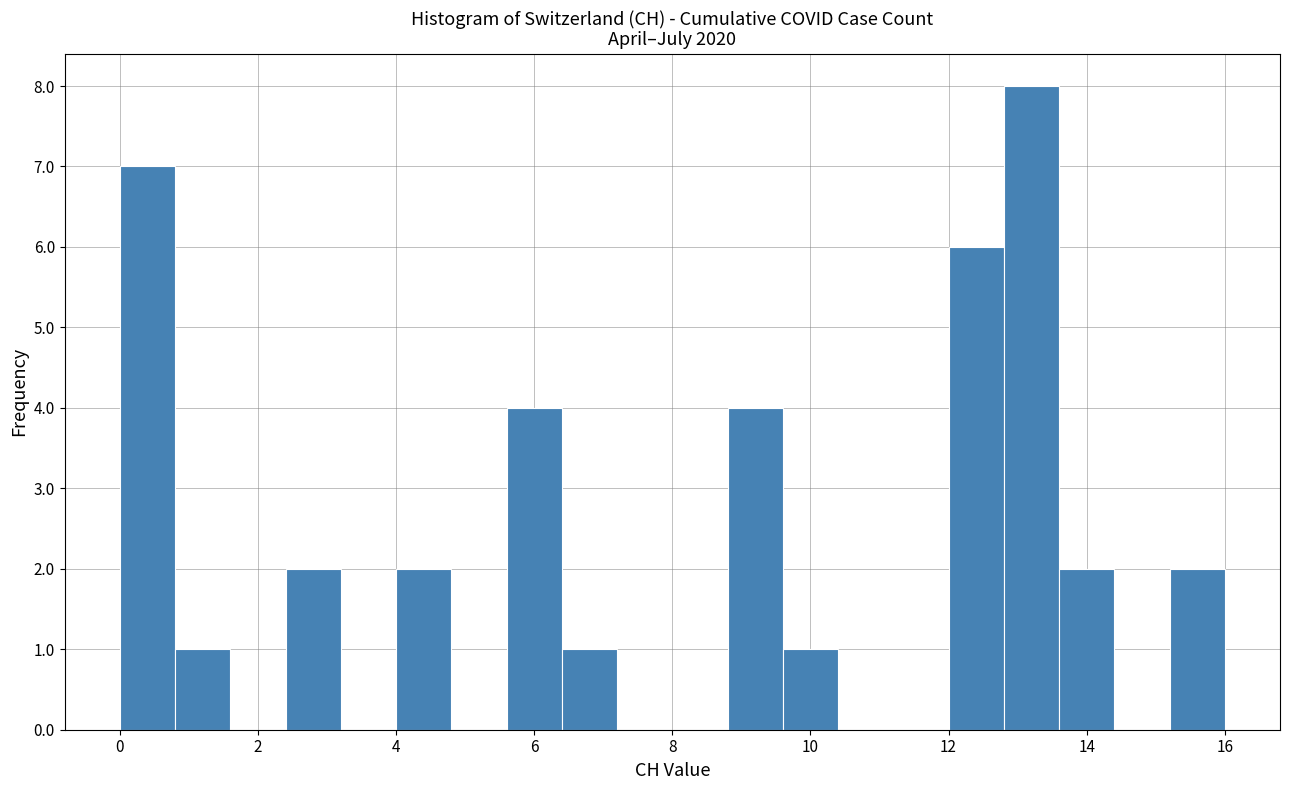

What is the height of the bar covering 8.8 to 9.6 on the x-axis? The values are not printed on the chart, so give them approximately, as read against the axis.

4